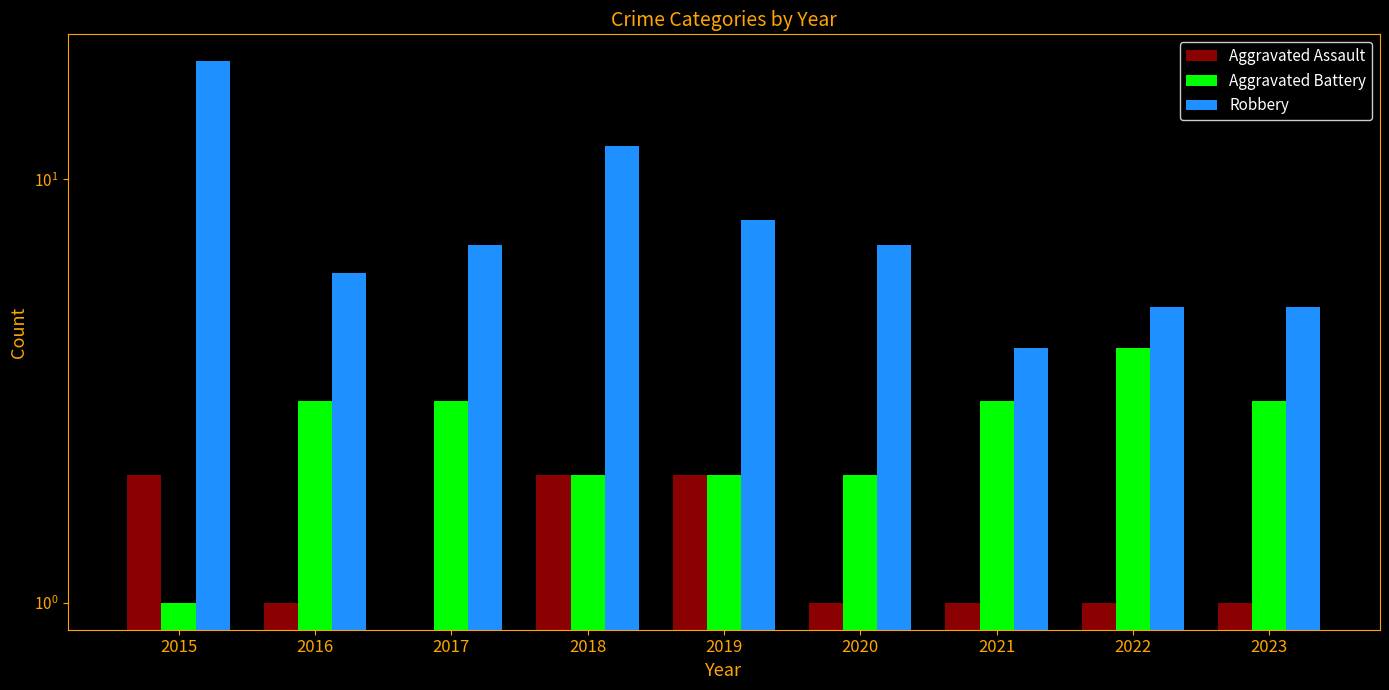

Is it true that Aggravated Battery equals 5 at 2017?

False